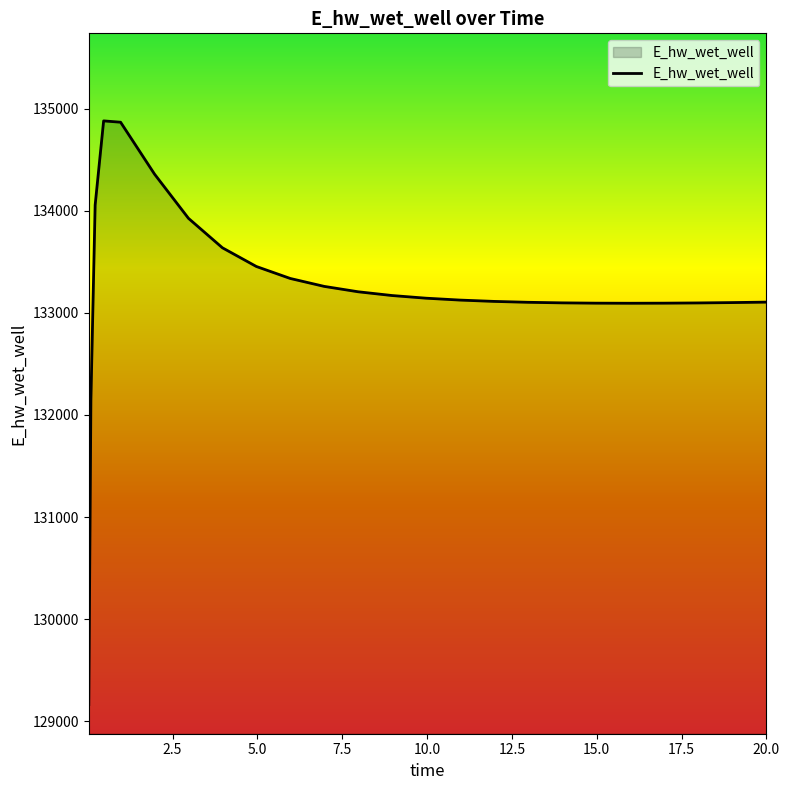

What is the maximum value shown in the chart?

134879.6